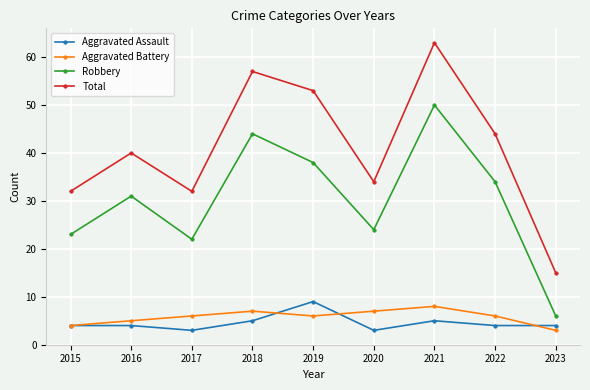

Reading left to right, extract all data points from this chart.

Aggravated Assault: 4	4	3	5	9	3	5	4	4
Aggravated Battery: 4	5	6	7	6	7	8	6	3
Robbery: 23	31	22	44	38	24	50	34	6
Total: 32	40	32	57	53	34	63	44	15